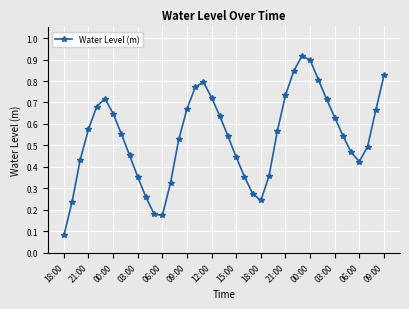

What is the sum of all values?

21.6